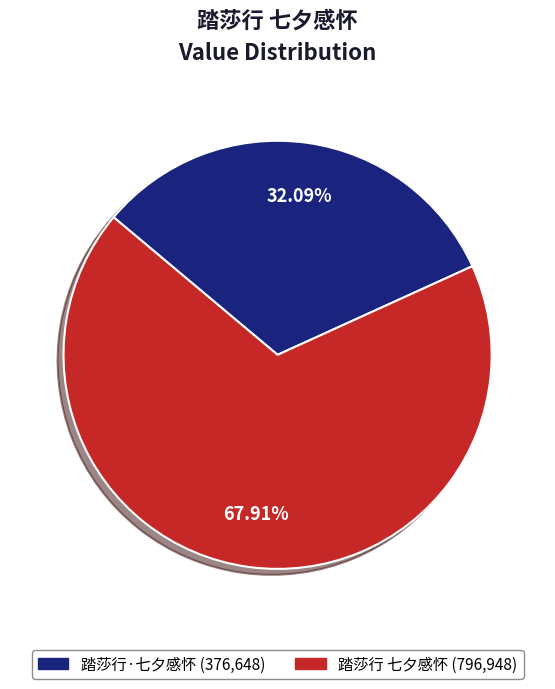

True or false: 踏莎行·七夕感怀 accounts for 32% of the total.

True